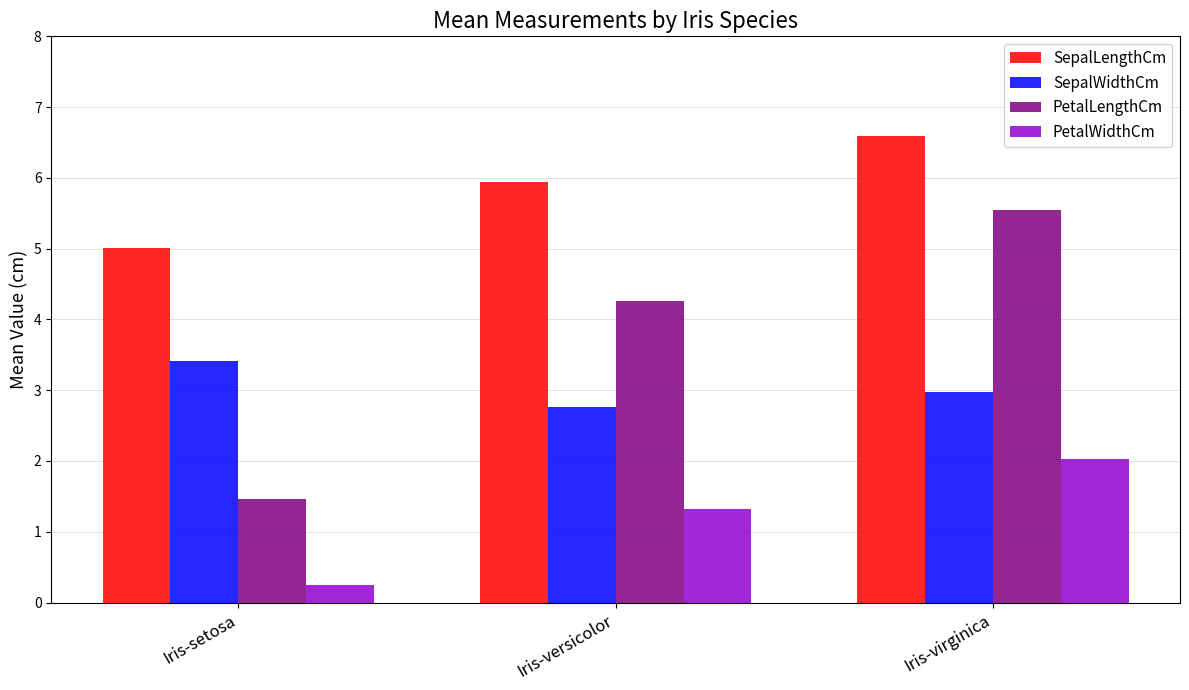

What is the label of the 1st bar from the left?

Iris-setosa